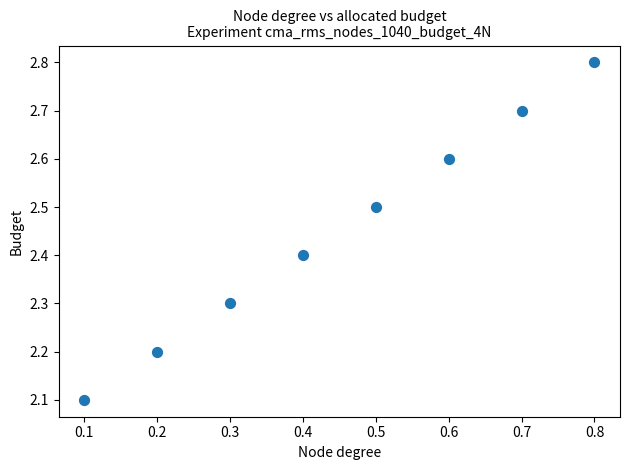

What is the average X value?

0.5